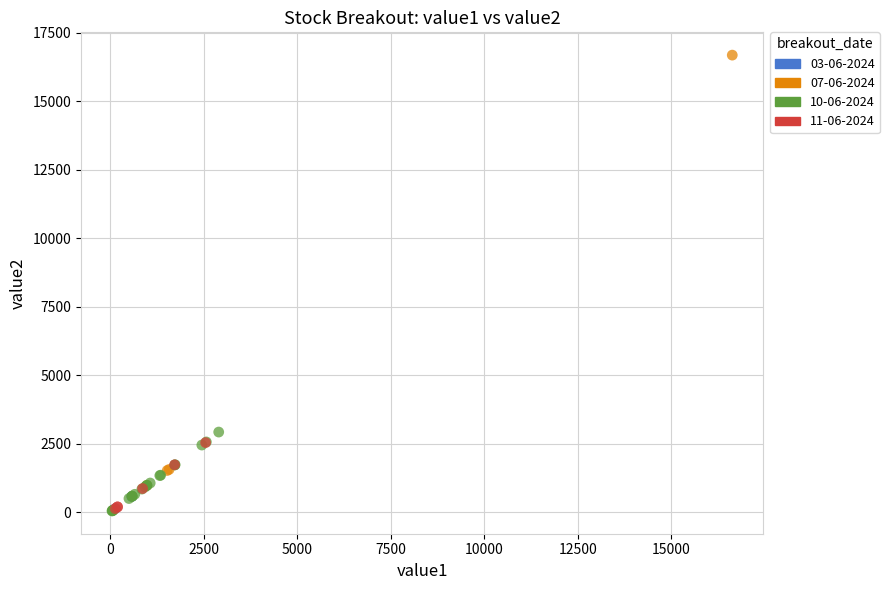

What are all the series names shown in the legend?

03-06-2024, 07-06-2024, 10-06-2024, 11-06-2024